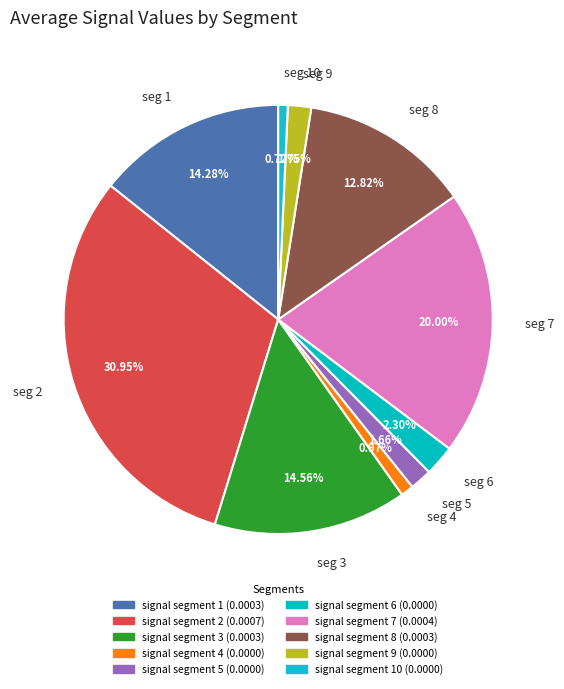

Does any single category account for the majority?

No